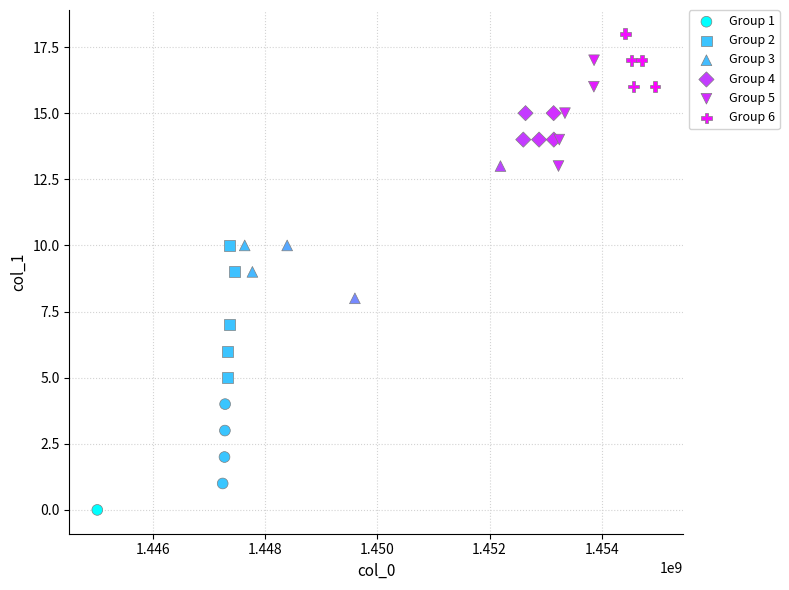

What are all the series names shown in the legend?

Group 1, Group 2, Group 3, Group 4, Group 5, Group 6